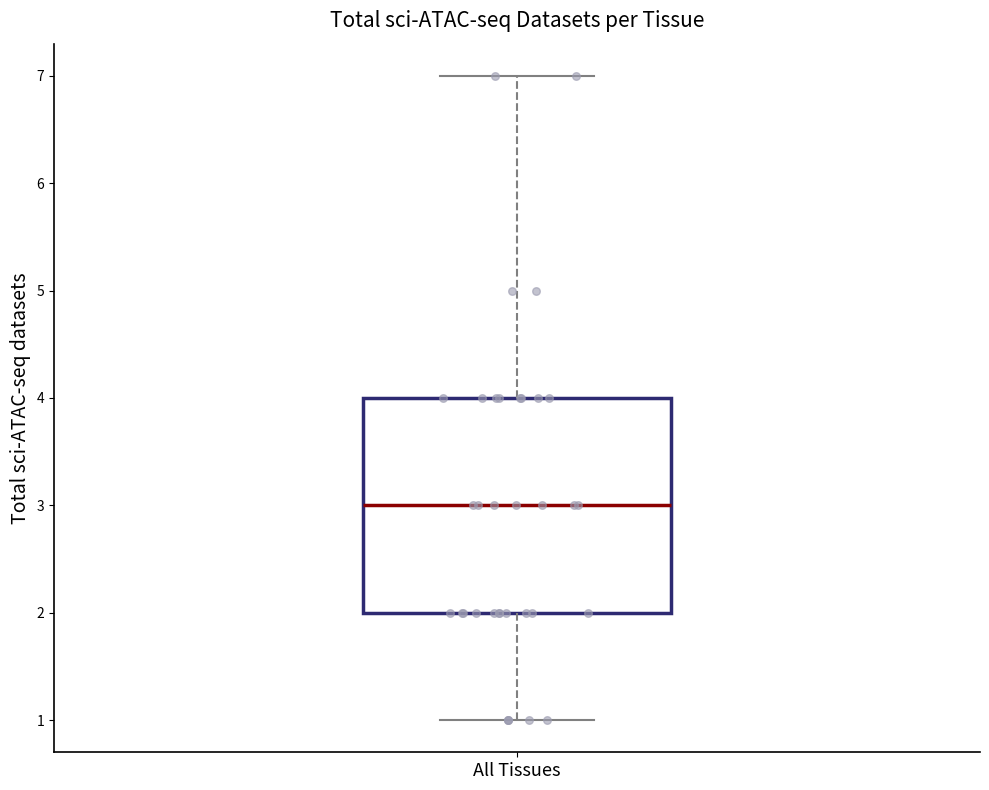

Read this box plot against the y-axis: the position of the median line, the range covered by the box, and the ends of both whiskers. The values are not printed on the chart, so give them approximately, as read against the axis.

median 3, box 2 to 4, whiskers 1 to 7